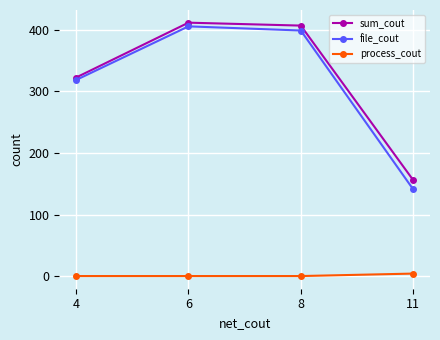

Is the value of process_cout at 8 greater than the value of sum_cout at 8?

No